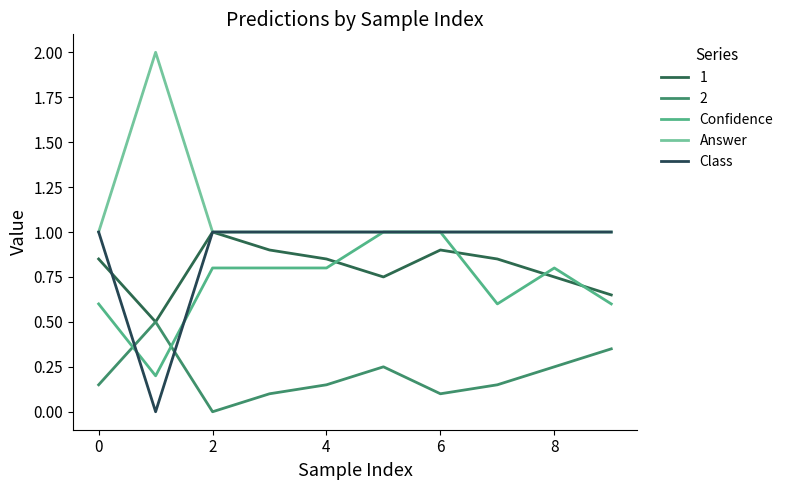

True or false: Class and Confidence cross at least once.

True